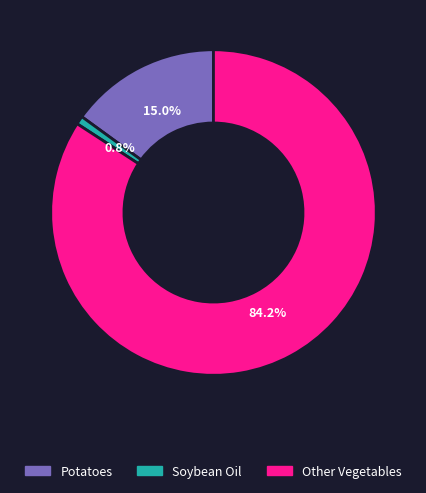

Which has a higher value, Soybean Oil or Other Vegetables?

Other Vegetables